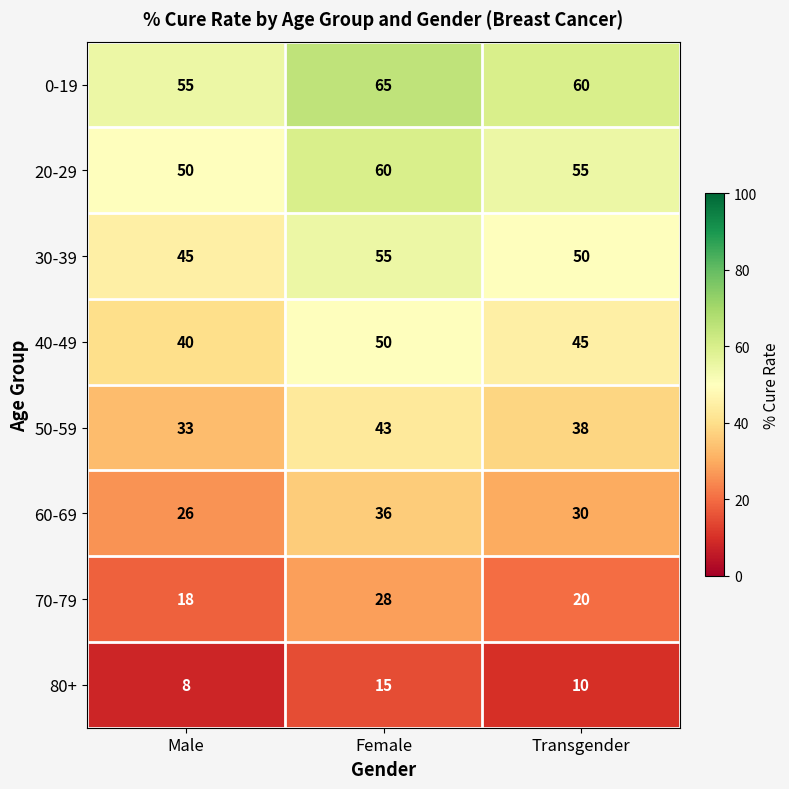

How many categories are shown in the chart?

3